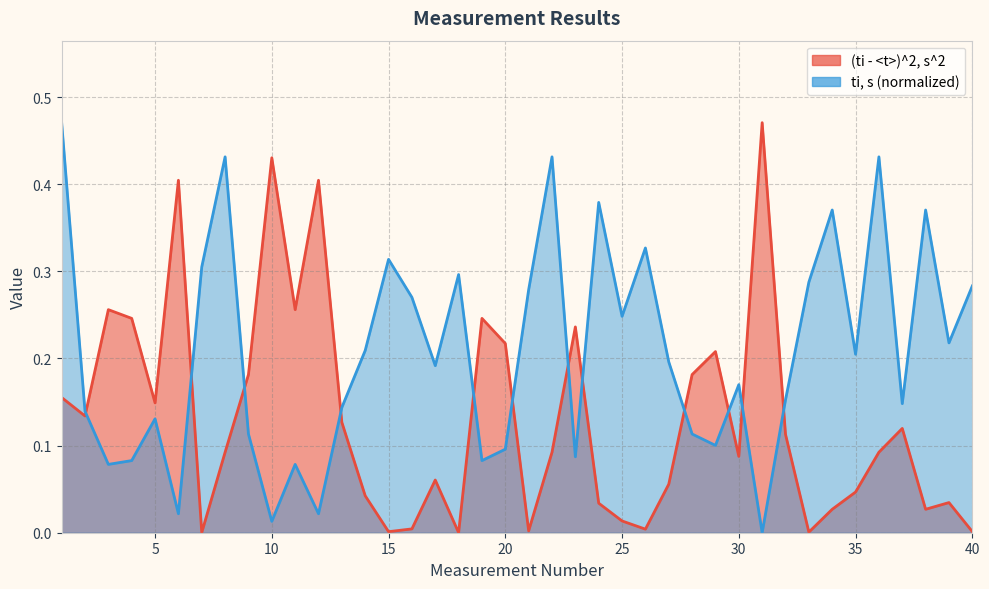

Is it true that ti, s equals 0.8 at 36?

False